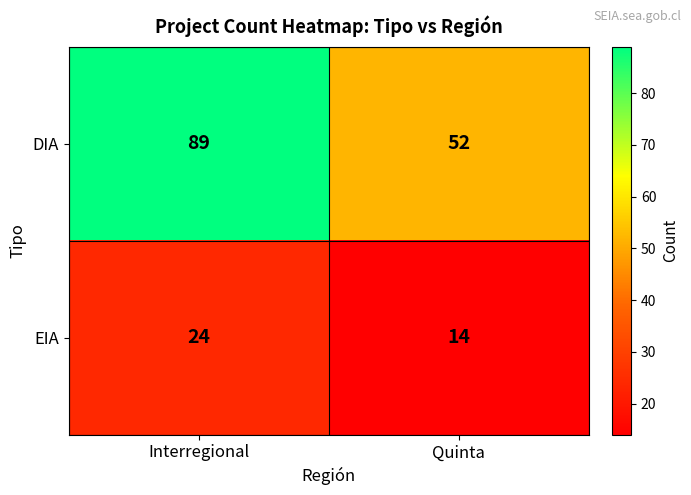

What is the smallest value displayed?

14